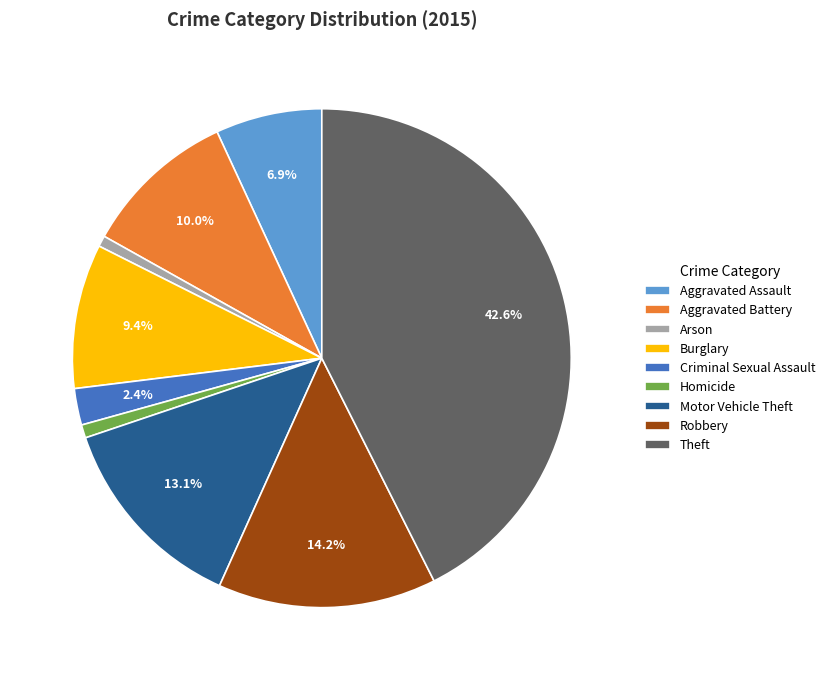

What portion of the pie excludes Aggravated Assault?

93.1%